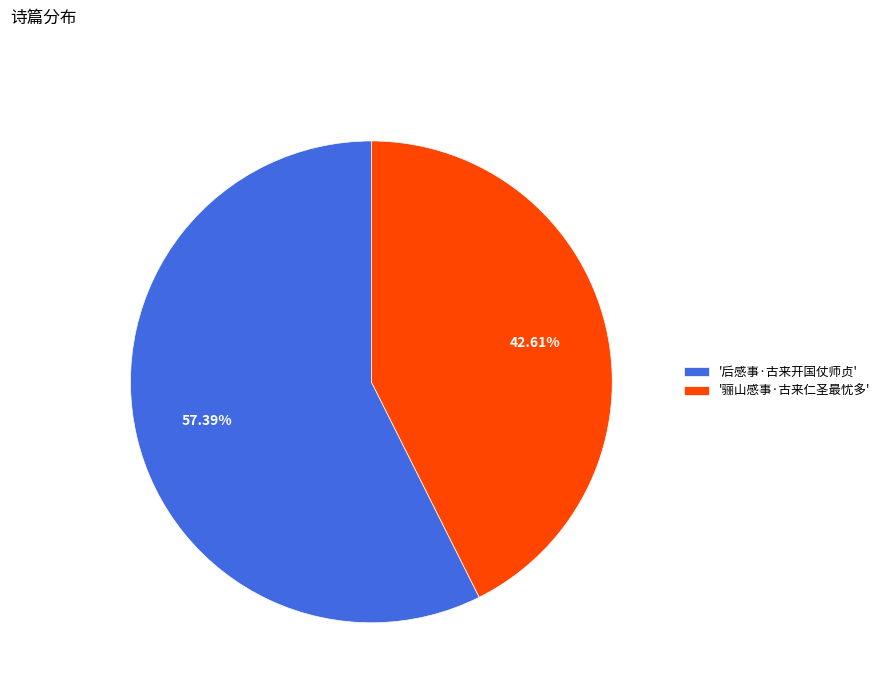

Between '骊山感事·古来仁圣最忧多' and '后感事·古来开国仗师贞', which is larger?

'后感事·古来开国仗师贞'